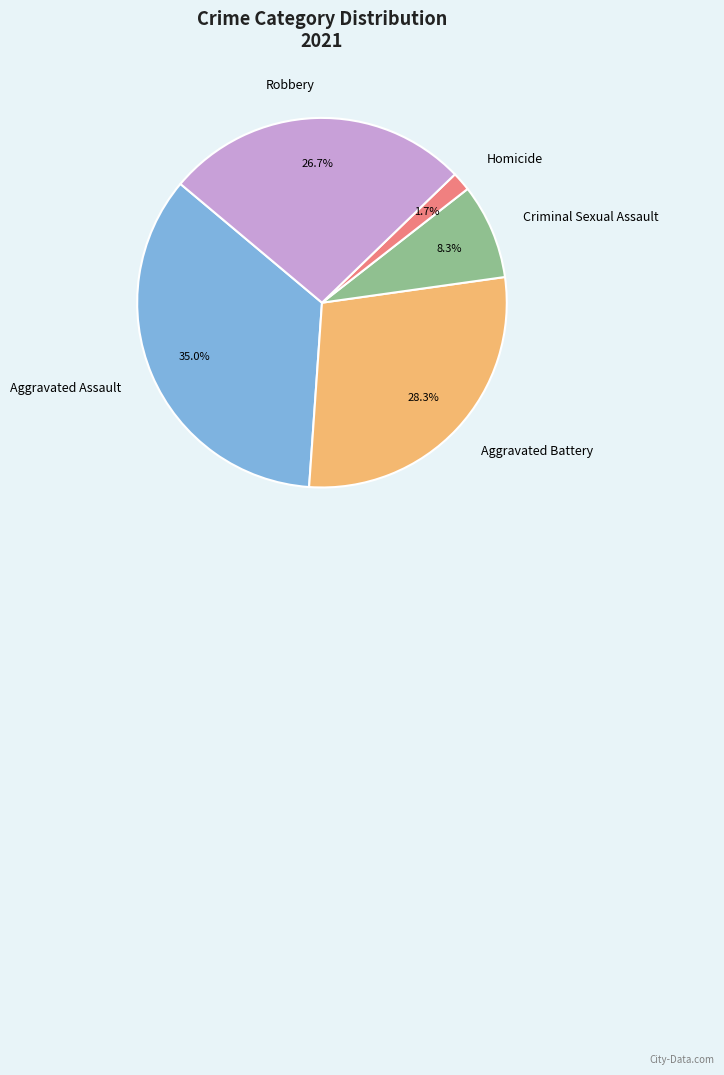

What portion of the pie excludes Homicide?

98.3%